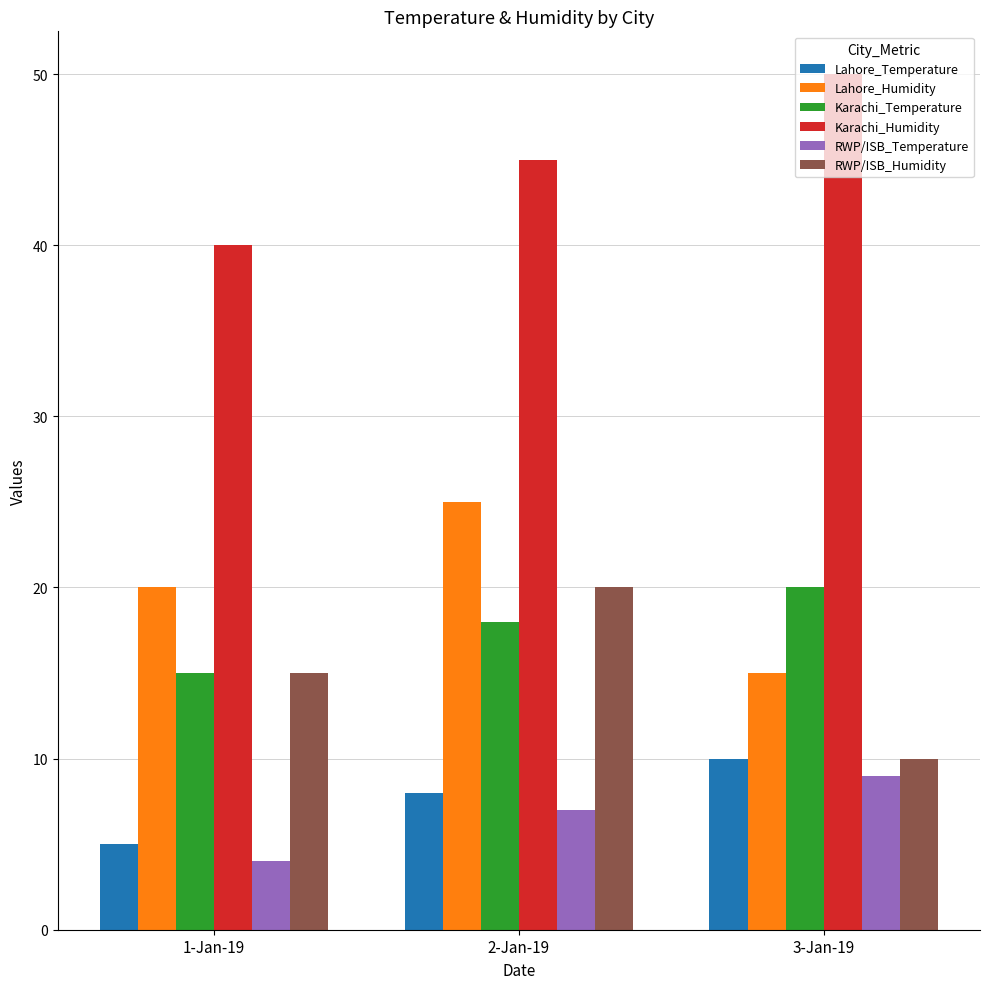

What is the approximate value of RWP/ISB_Humidity at 2-Jan-19, to the nearest 5?

20